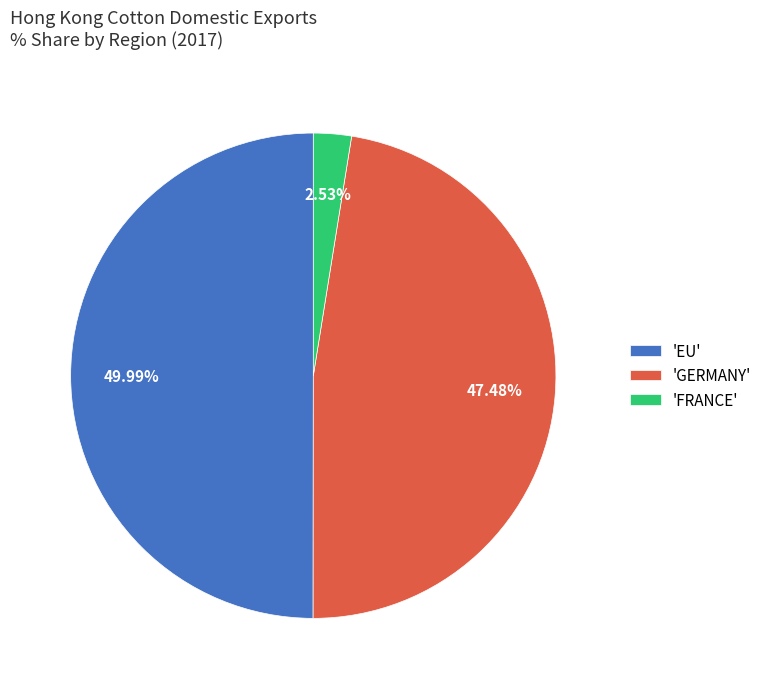

Combined, do 'EU' and 'GERMANY' account for over 50%?

Yes